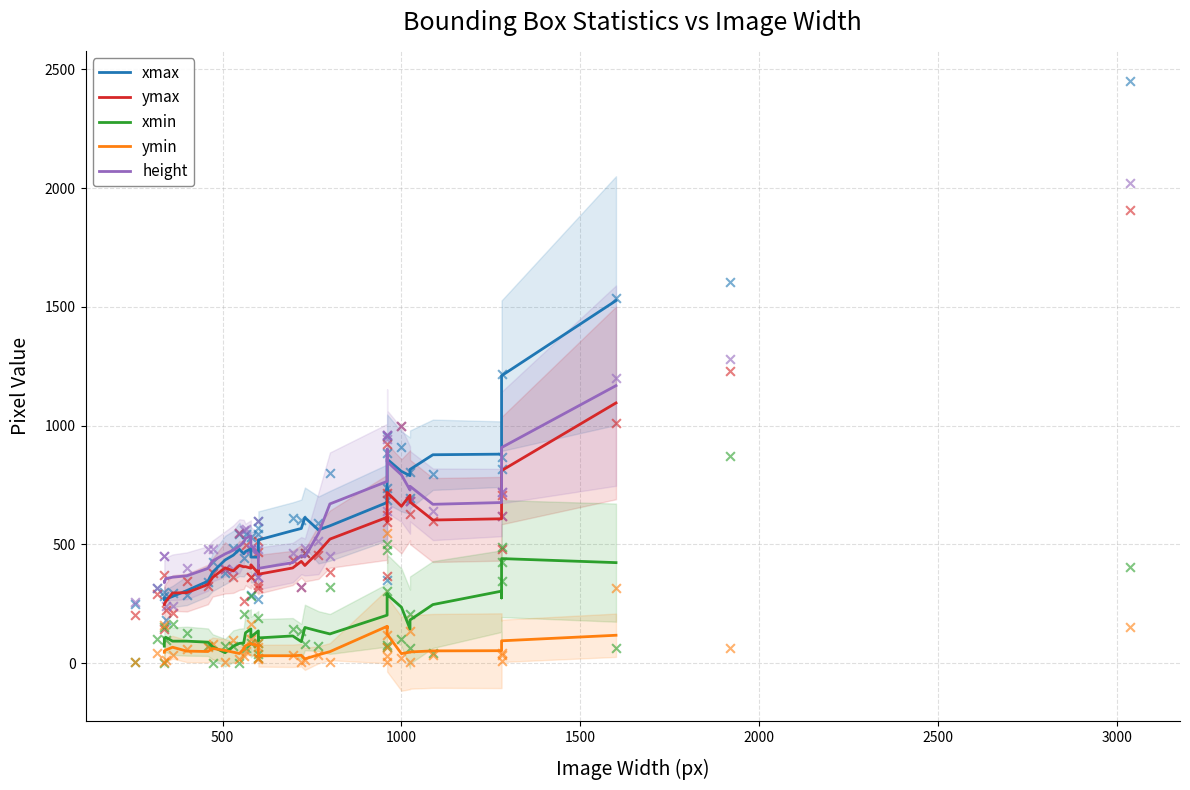

Which series reaches the maximum Y coordinate?

xmax